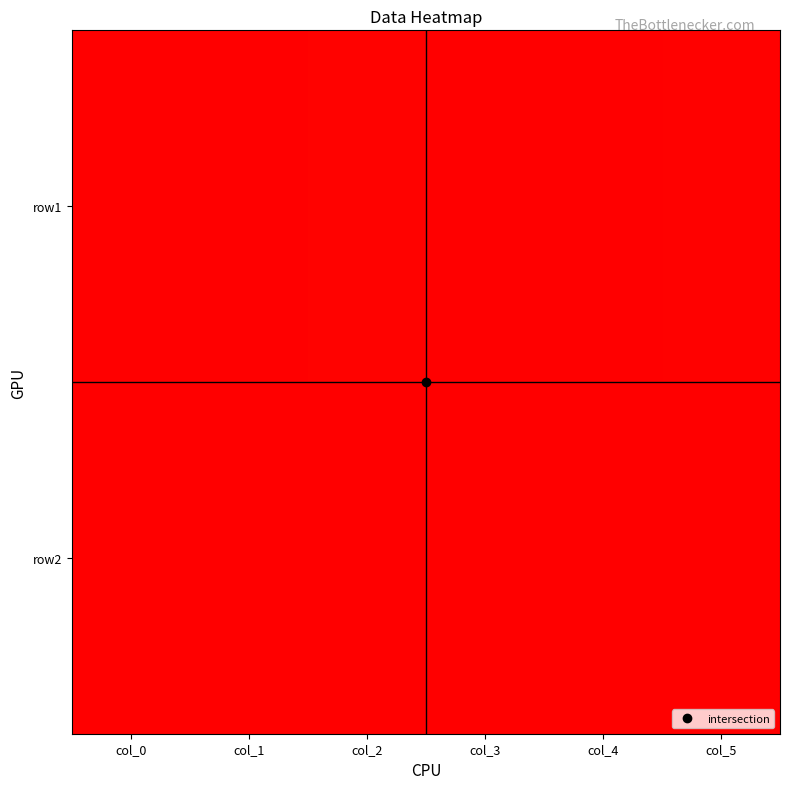

Reading right to left, what are all the values shown in this chart?

row1: col_5=392.0	col_4=102.0	col_3=101.0	col_2=413.0	col_1=125.0	col_0=143.0
row2: col_5=0.0	col_4=2.7	col_3=2.6	col_2=16.0	col_1=2.6	col_0=101103.0